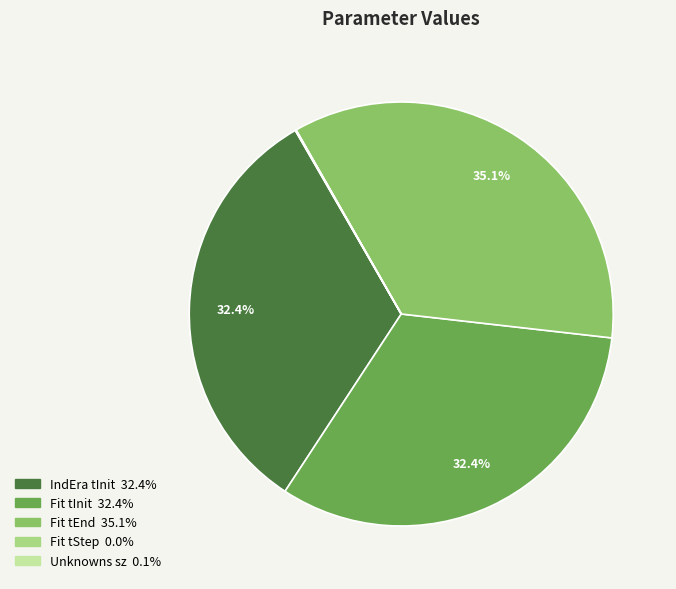

Is there any slice that represents more than half of the pie?

No